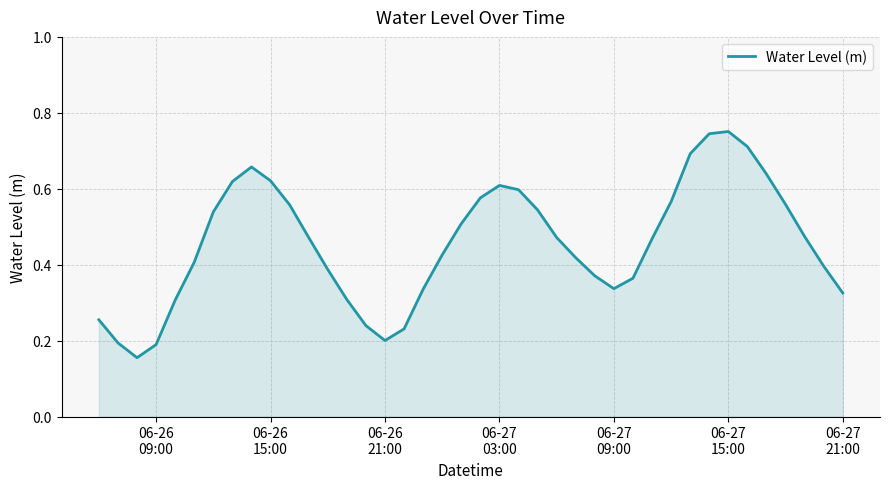

How many lines are shown in the chart?

1